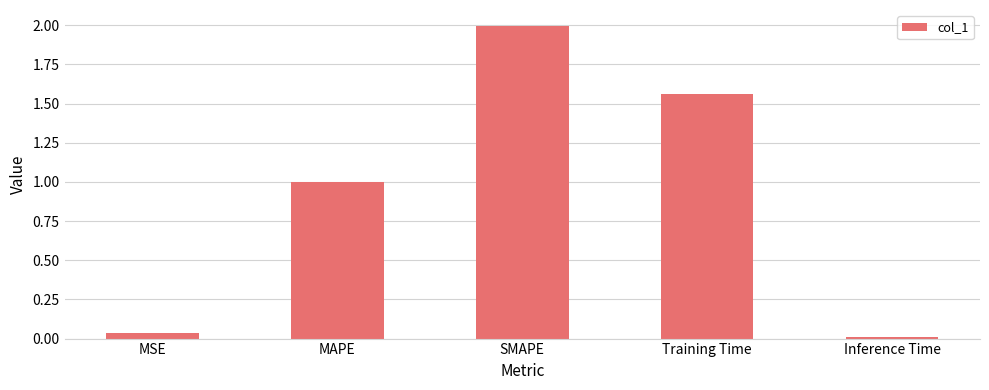

Which category has the highest value across all series?

SMAPE